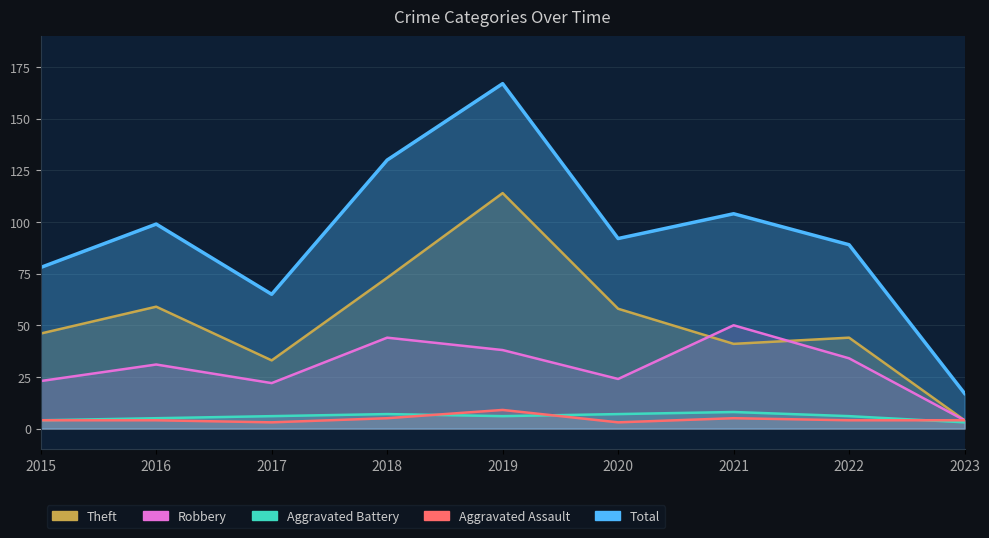

What is the total value across all series at 2016?

198